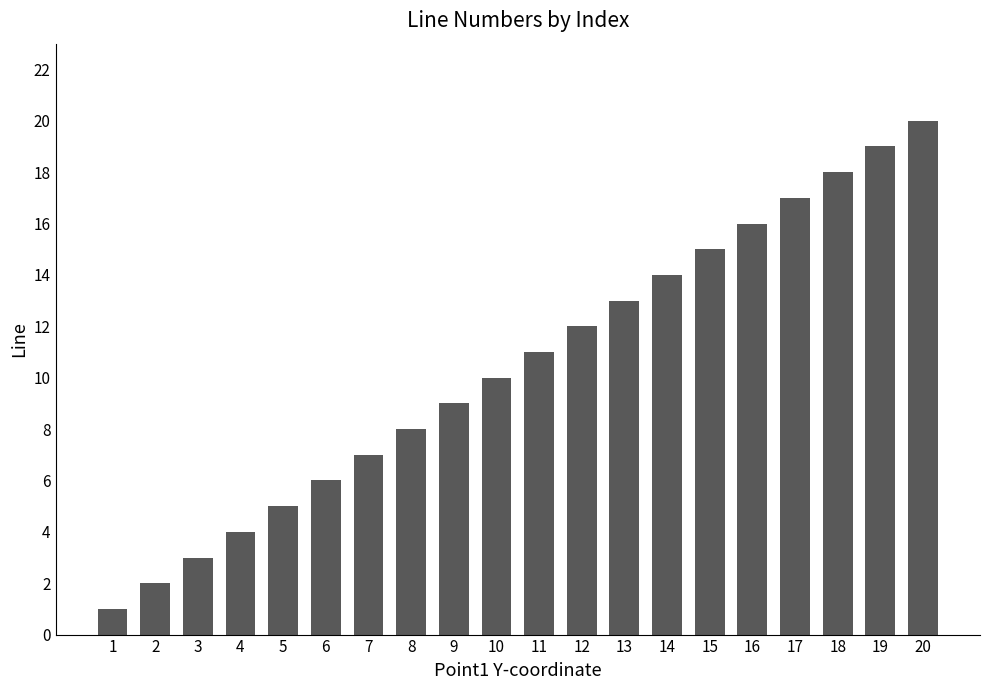

True or false: the data shows 4 at 4.

True